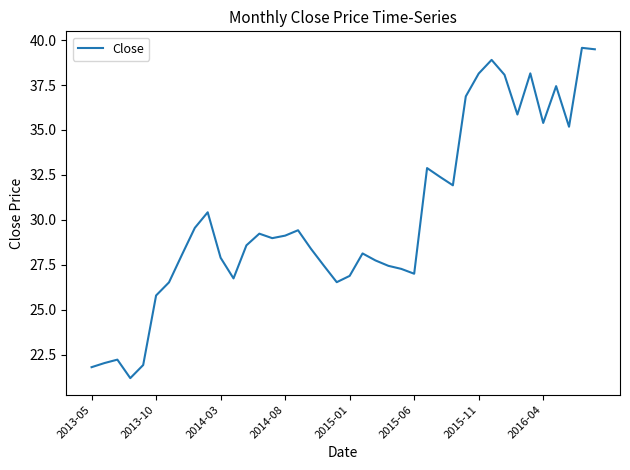

How many lines are shown in the chart?

1